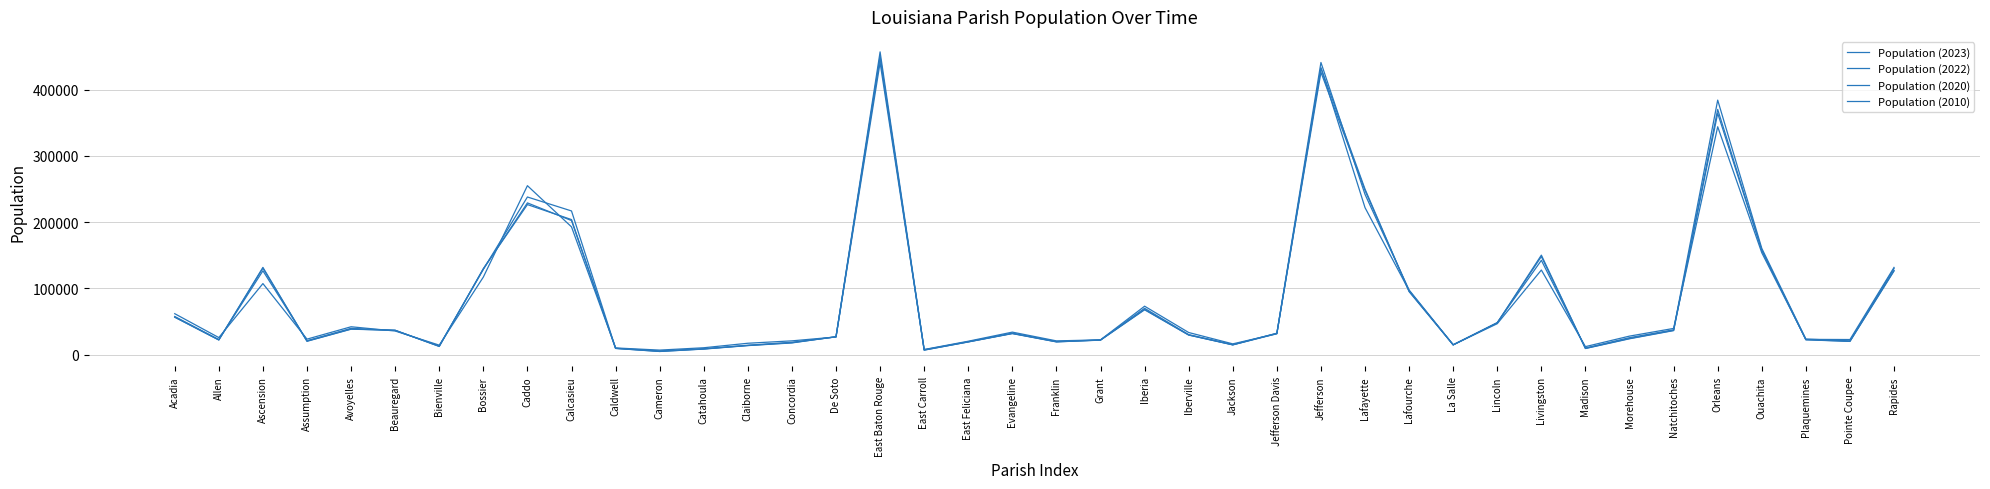

Reading left to right, extract all data points from this chart.

Population (2023): 56489	22112	131632	20160	38408	36827	12366	129795	226386	203761	9389	4768	8414	13670	17688	27114	448467	6829	19229	31754	19285	21911	67659	29617	14746	31553	432576	249750	95056	14800	47962	150145	9246	23955	36291	364136	157568	22386	20000	126260
Population (2022): 56725	22287	130485	20463	38715	36624	12612	129153	228934	202288	9493	4896	8604	13849	18026	26856	450091	6939	19208	32033	19358	22040	68320	29613	14816	32250	426030	247714	95751	14821	47980	148056	9480	24414	36648	369917	157704	22618	20212	127028
Population (2020): 57576	22750	126500	21039	39693	36549	12981	128746	237848	216785	9645	5617	8906	14170	18687	26812	456781	7459	19539	32350	19774	22169	69929	30241	15031	32250	440781	241753	97557	14791	48396	142282	10017	25629	37515	383997	160368	23515	20758	130023
Population (2010): 61787	25747	107215	23416	42071	35651	14353	117036	254914	192772	10126	6868	10407	17195	20822	26656	440525	7759	20260	33988	20767	22309	73087	33404	16272	31592	432576	221778	96642	14890	46740	127674	12101	27979	39569	343828	153734	23035	22808	131609